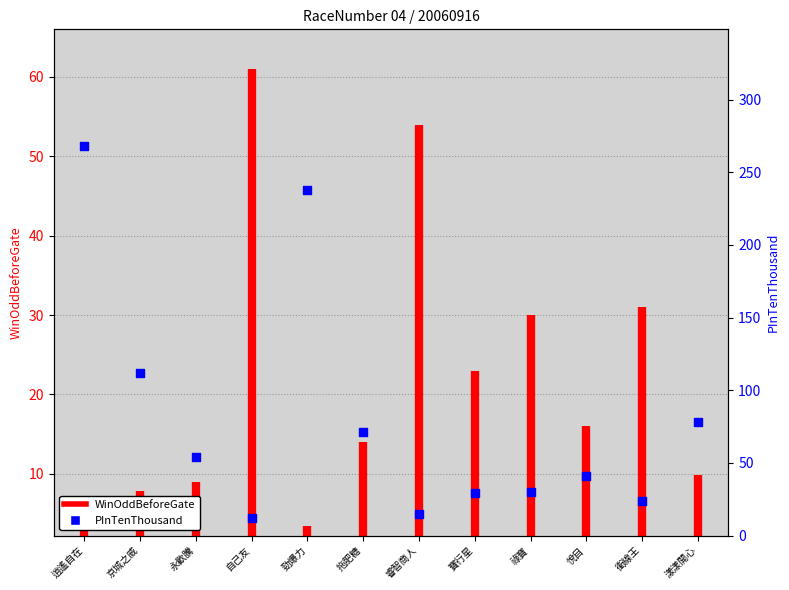

Approximately how many times larger is the value at 衝線王 compared to 京城之威?

0.2